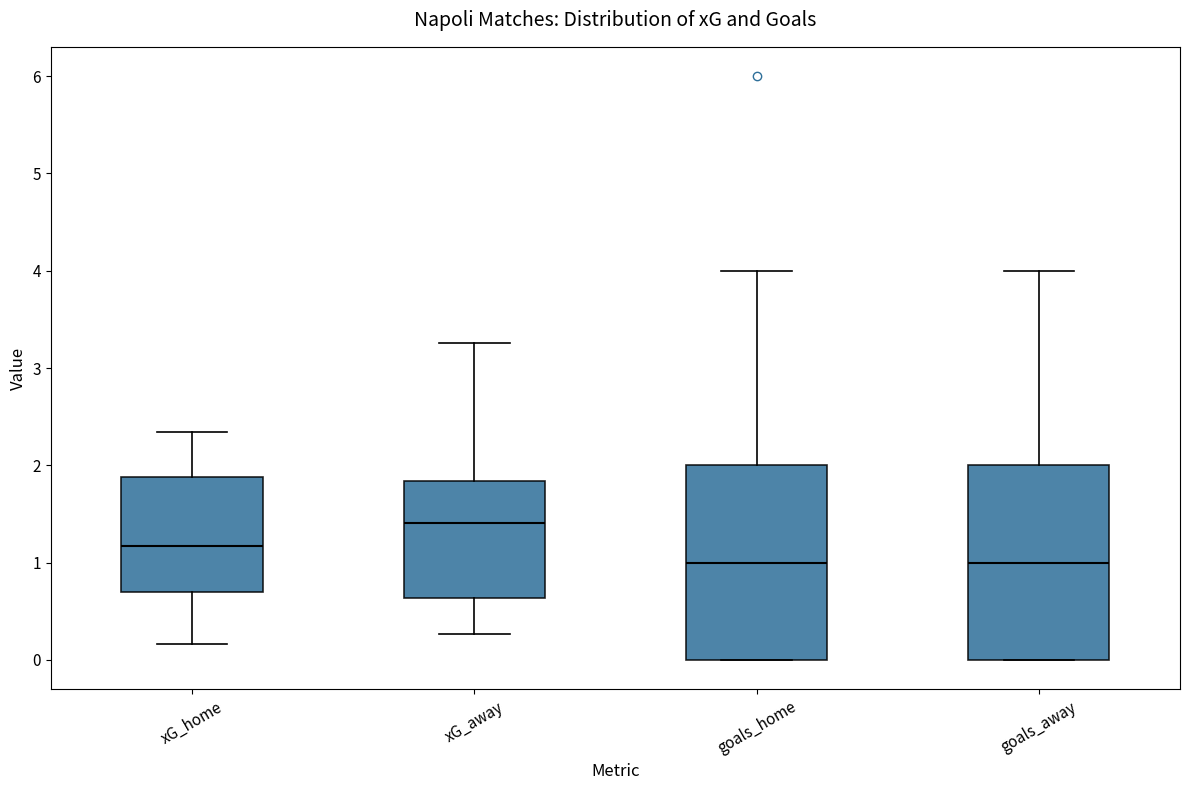

Reading left to right, transcribe this box plot: for each box, give where its median line is, the range the box spans, and where its two whiskers end, as read against the y-axis. The values are not printed on the chart, so give them approximately, as read against the axis.

xG_home: median 1.2, box 0.7 to 1.9, whiskers 0.2 to 2.3
xG_away: median 1.4, box 0.6 to 1.8, whiskers 0.3 to 3.3
goals_home: median 1.0, box 0.0 to 2.0, whiskers 0.0 to 4.0
goals_away: median 1.0, box 0.0 to 2.0, whiskers 0.0 to 4.0